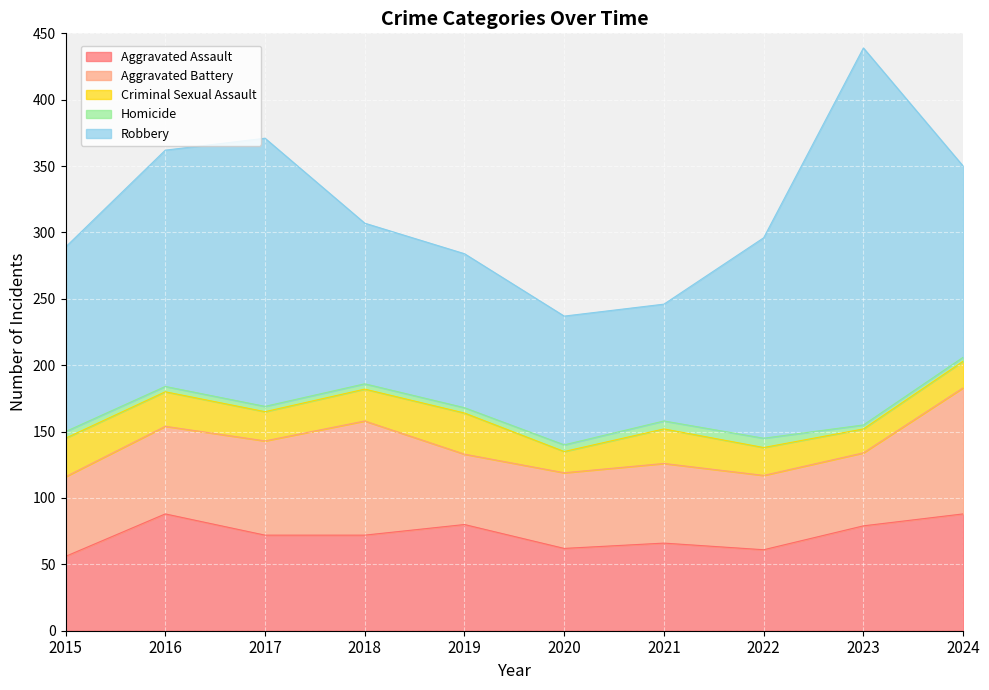

What is the highest value of the Robbery series?

284